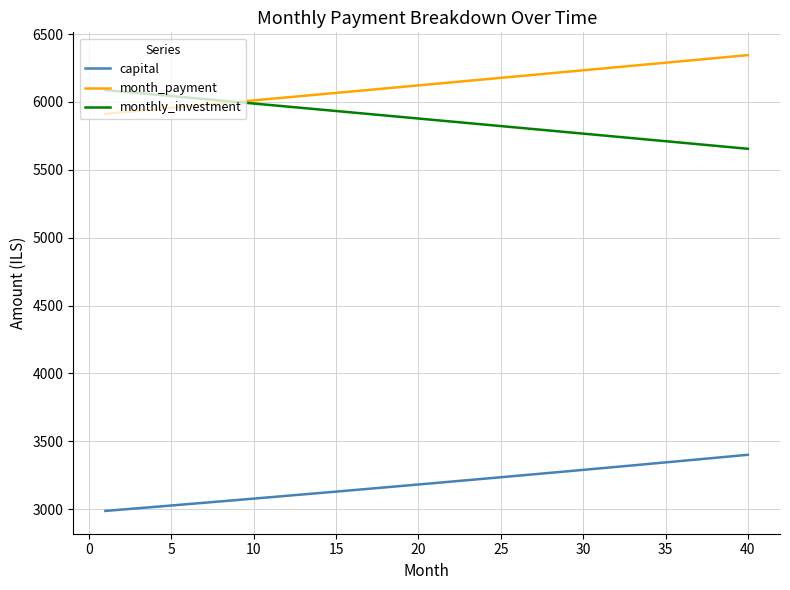

Which series has the largest total across all categories?

month_payment